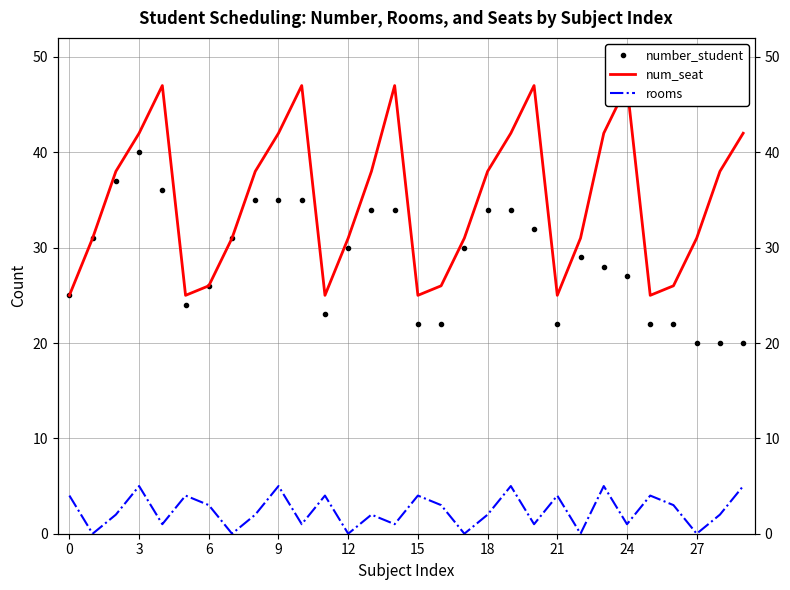

List the series in order of their peak value, highest first.

num_seat, number_student, rooms